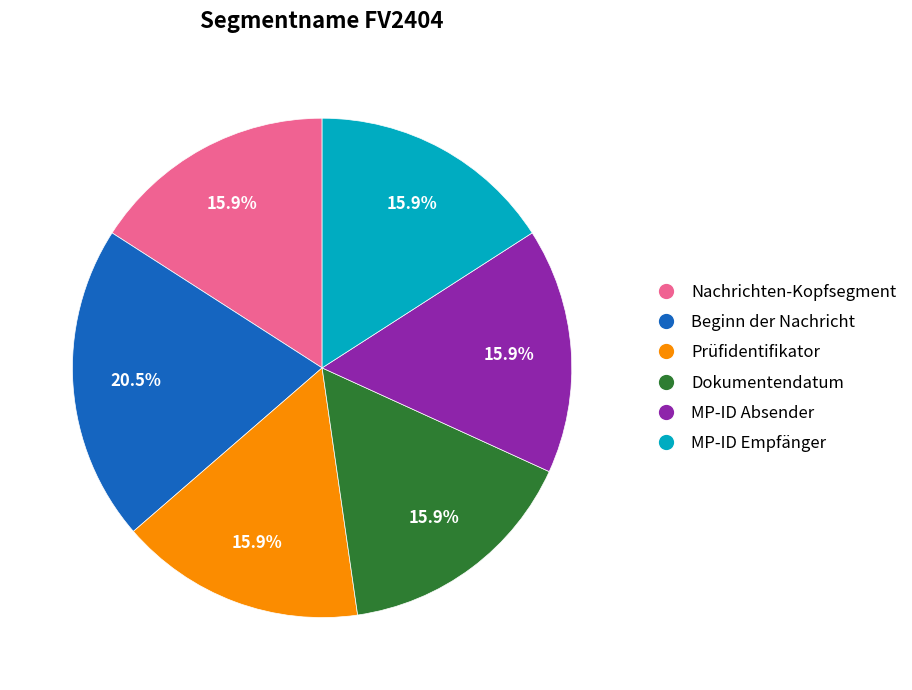

Which slice is the largest?

Beginn der Nachricht